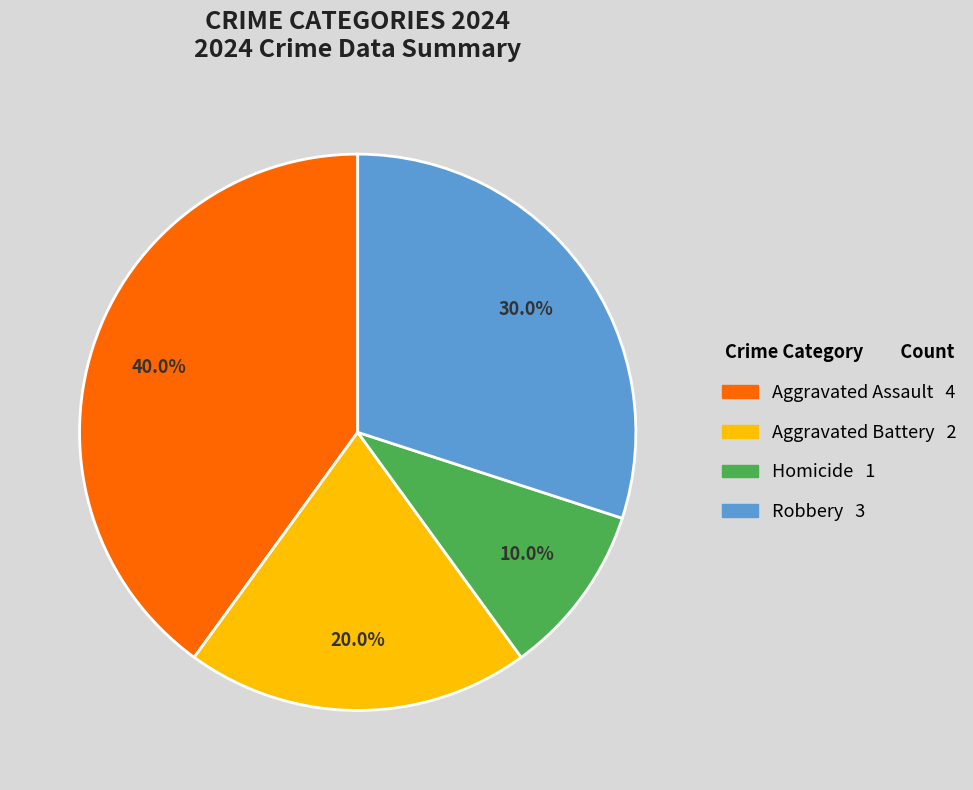

Is it true that Robbery is 17% of the pie?

False